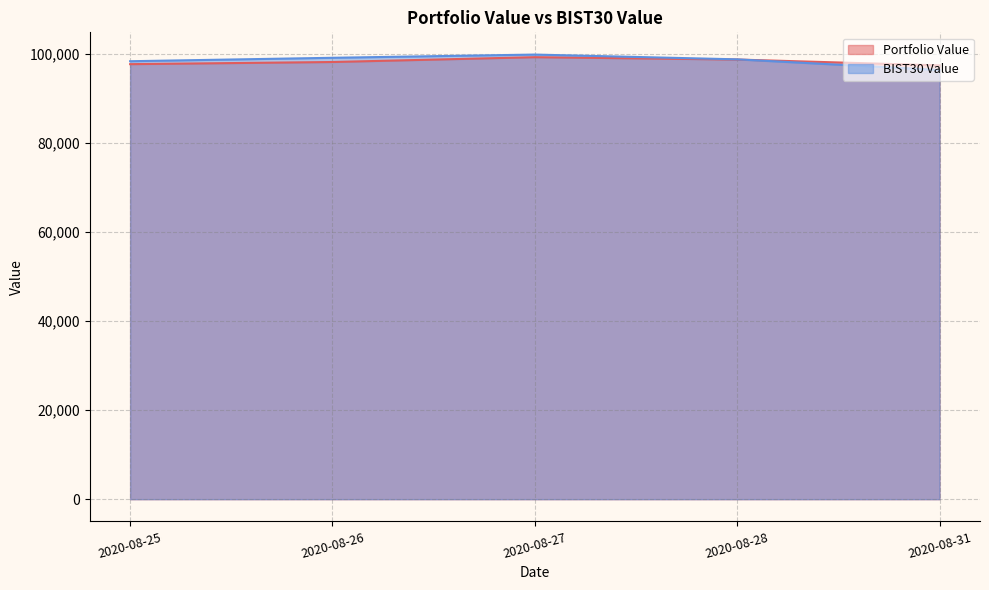

What is the value of the BIST30 Value point at the 5th from the left?

96319.0